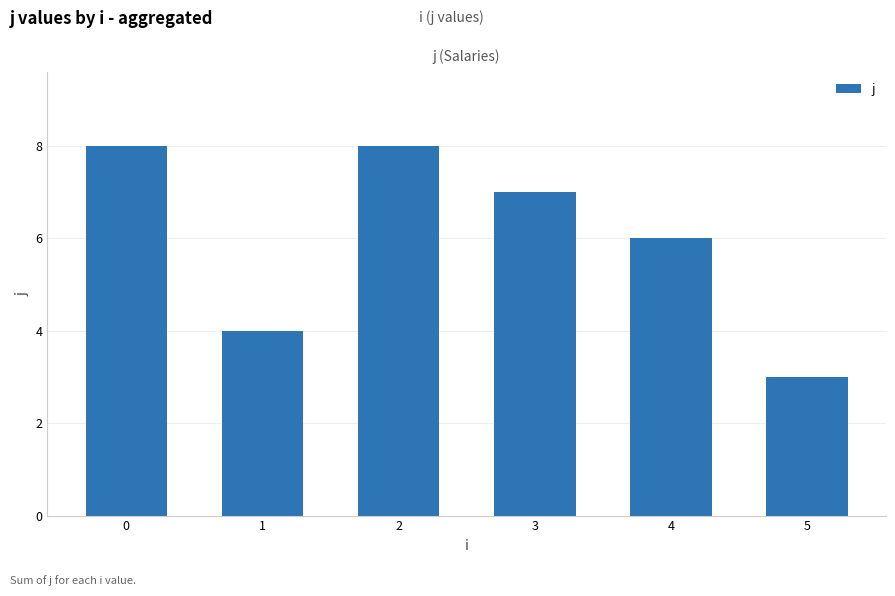

Count the number of data series in this chart.

1